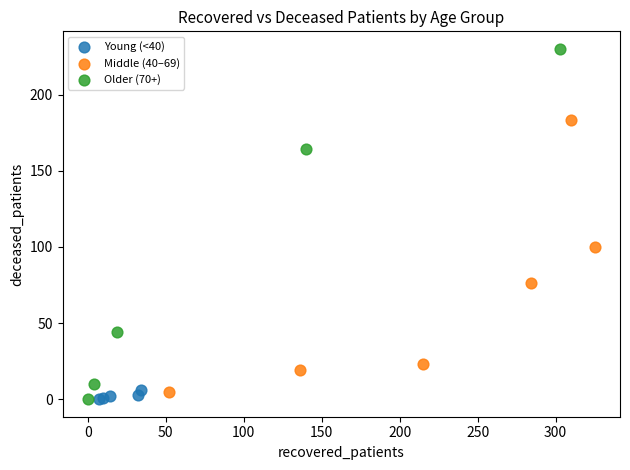

Which series has the largest Y range (max minus min)?

Older (70+)